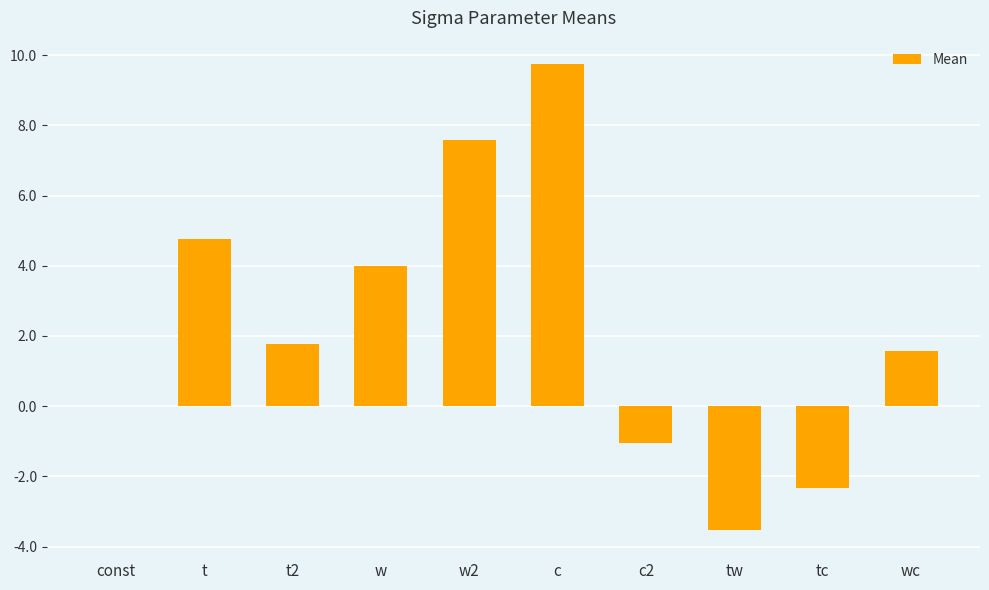

True or false: the data shows 1.8 at t2.

True